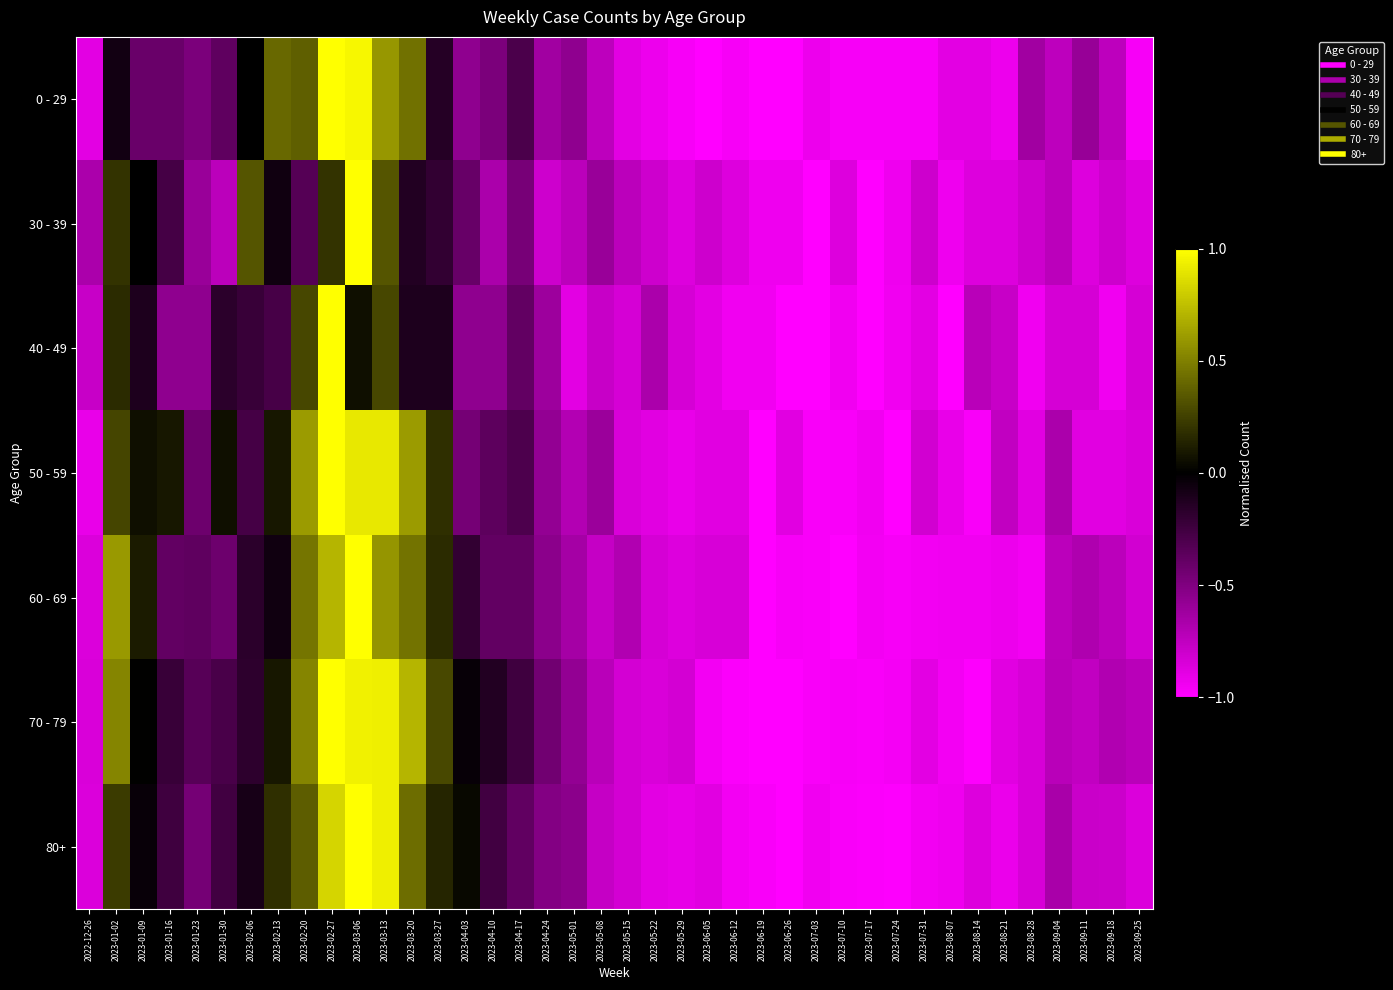

Which label corresponds to the smallest value in the chart?

2023-06-05